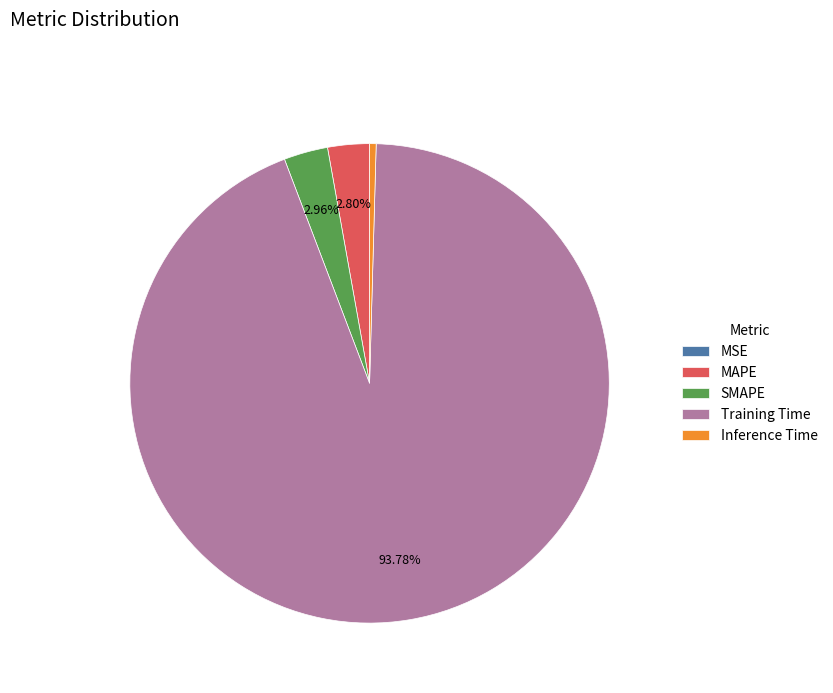

Combined, do SMAPE and Training Time account for over 50%?

Yes